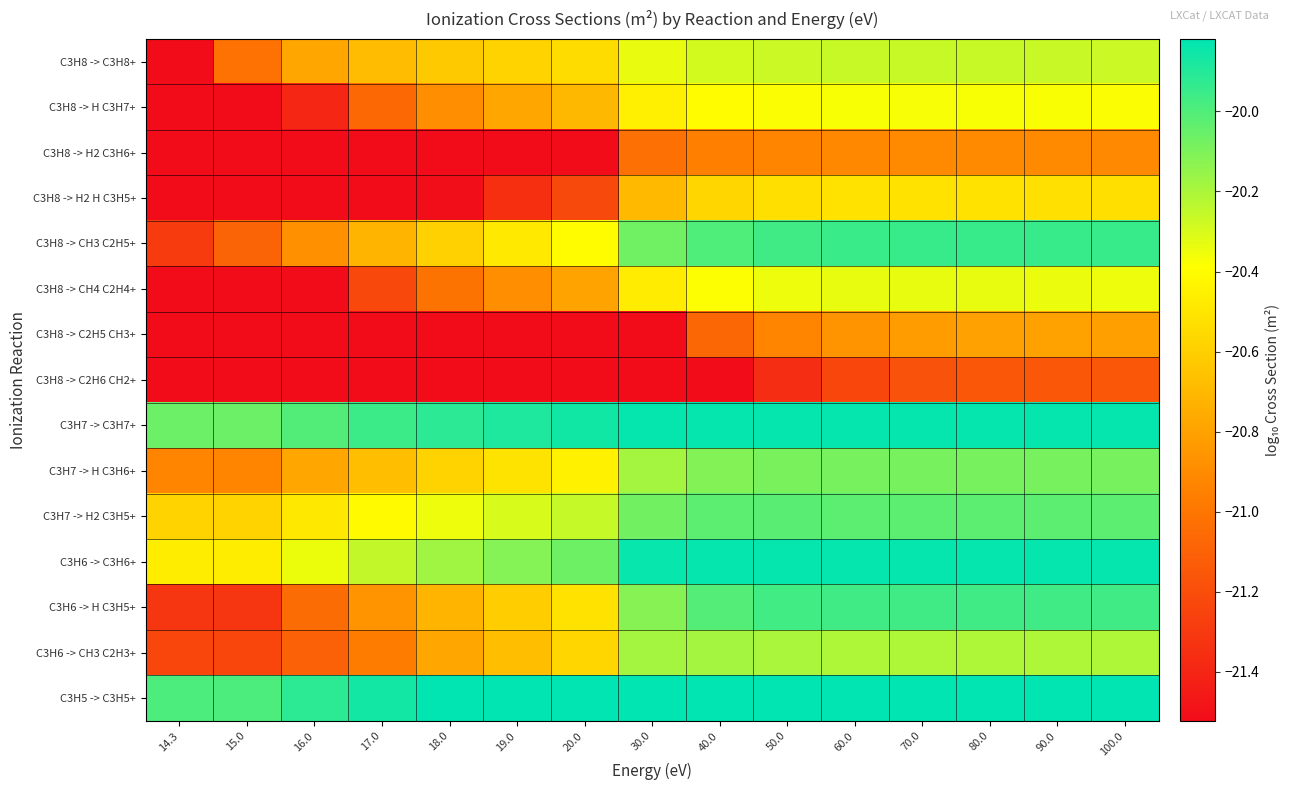

Reading left to right, transcribe all the data shown in this chart.

C3H8 -> C3H8+: 14.3=-30.0	15.0=-21.0	16.0=-20.8	17.0=-20.7	18.0=-20.6	19.0=-20.6	20.0=-20.5	30.0=-20.3	40.0=-20.3	50.0=-20.3	60.0=-20.3	70.0=-20.3	80.0=-20.3	90.0=-20.3	100.0=-20.3
C3H8 -> H C3H7+: 14.3=-30.0	15.0=-22.4	16.0=-21.4	17.0=-21.1	18.0=-20.9	19.0=-20.8	20.0=-20.7	30.0=-20.5	40.0=-20.4	50.0=-20.4	60.0=-20.4	70.0=-20.4	80.0=-20.4	90.0=-20.4	100.0=-20.4
C3H8 -> H2 C3H6+: 14.3=-30.0	15.0=-30.0	16.0=-30.0	17.0=-30.0	18.0=-30.0	19.0=-21.9	20.0=-21.6	30.0=-21.0	40.0=-21.0	50.0=-20.9	60.0=-20.9	70.0=-20.9	80.0=-20.9	90.0=-20.9	100.0=-20.9
C3H8 -> H2 H C3H5+: 14.3=-30.0	15.0=-30.0	16.0=-22.1	17.0=-21.7	18.0=-21.5	19.0=-21.3	20.0=-21.2	30.0=-20.7	40.0=-20.6	50.0=-20.5	60.0=-20.5	70.0=-20.5	80.0=-20.5	90.0=-20.5	100.0=-20.5
C3H8 -> CH3 C2H5+: 14.3=-21.3	15.0=-21.1	16.0=-20.9	17.0=-20.7	18.0=-20.6	19.0=-20.5	20.0=-20.4	30.0=-20.1	40.0=-20.0	50.0=-20.0	60.0=-20.0	70.0=-19.9	80.0=-19.9	90.0=-19.9	100.0=-19.9
C3H8 -> CH4 C2H4+: 14.3=-23.5	15.0=-23.5	16.0=-21.7	17.0=-21.2	18.0=-21.0	19.0=-20.9	20.0=-20.8	30.0=-20.5	40.0=-20.4	50.0=-20.3	60.0=-20.3	70.0=-20.3	80.0=-20.3	90.0=-20.3	100.0=-20.3
C3H8 -> C2H5 CH3+: 14.3=-30.0	15.0=-30.0	16.0=-30.0	17.0=-30.0	18.0=-30.0	19.0=-30.0	20.0=-30.0	30.0=-21.5	40.0=-21.1	50.0=-20.9	60.0=-20.9	70.0=-20.8	80.0=-20.8	90.0=-20.8	100.0=-20.8
C3H8 -> C2H6 CH2+: 14.3=-30.0	15.0=-30.0	16.0=-30.0	17.0=-30.0	18.0=-30.0	19.0=-30.0	20.0=-30.0	30.0=-22.3	40.0=-21.6	50.0=-21.4	60.0=-21.2	70.0=-21.2	80.0=-21.2	90.0=-21.1	100.0=-21.1
C3H7 -> C3H7+: 14.3=-20.1	15.0=-20.1	16.0=-20.0	17.0=-20.0	18.0=-19.9	19.0=-19.9	20.0=-19.9	30.0=-19.8	40.0=-19.8	50.0=-19.8	60.0=-19.8	70.0=-19.8	80.0=-19.8	90.0=-19.8	100.0=-19.8
C3H7 -> H C3H6+: 14.3=-20.9	15.0=-20.9	16.0=-20.8	17.0=-20.7	18.0=-20.6	19.0=-20.5	20.0=-20.5	30.0=-20.2	40.0=-20.1	50.0=-20.1	60.0=-20.1	70.0=-20.1	80.0=-20.1	90.0=-20.1	100.0=-20.1
C3H7 -> H2 C3H5+: 14.3=-20.6	15.0=-20.6	16.0=-20.5	17.0=-20.4	18.0=-20.3	19.0=-20.3	20.0=-20.3	30.0=-20.1	40.0=-20.0	50.0=-20.0	60.0=-20.0	70.0=-20.0	80.0=-20.0	90.0=-20.0	100.0=-20.0
C3H6 -> C3H6+: 14.3=-20.5	15.0=-20.5	16.0=-20.3	17.0=-20.3	18.0=-20.2	19.0=-20.1	20.0=-20.1	30.0=-19.8	40.0=-19.8	50.0=-19.8	60.0=-19.8	70.0=-19.8	80.0=-19.8	90.0=-19.8	100.0=-19.8
C3H6 -> H C3H5+: 14.3=-21.3	15.0=-21.3	16.0=-21.0	17.0=-20.9	18.0=-20.7	19.0=-20.6	20.0=-20.5	30.0=-20.1	40.0=-20.0	50.0=-20.0	60.0=-20.0	70.0=-20.0	80.0=-20.0	90.0=-20.0	100.0=-20.0
C3H6 -> CH3 C2H3+: 14.3=-21.2	15.0=-21.2	16.0=-21.1	17.0=-21.0	18.0=-20.8	19.0=-20.7	20.0=-20.6	30.0=-20.2	40.0=-20.2	50.0=-20.2	60.0=-20.2	70.0=-20.2	80.0=-20.2	90.0=-20.2	100.0=-20.2
C3H5 -> C3H5+: 14.3=-20.0	15.0=-20.0	16.0=-19.9	17.0=-19.9	18.0=-19.8	19.0=-19.8	20.0=-19.7	30.0=-19.6	40.0=-19.6	50.0=-19.6	60.0=-19.6	70.0=-19.6	80.0=-19.6	90.0=-19.6	100.0=-19.6